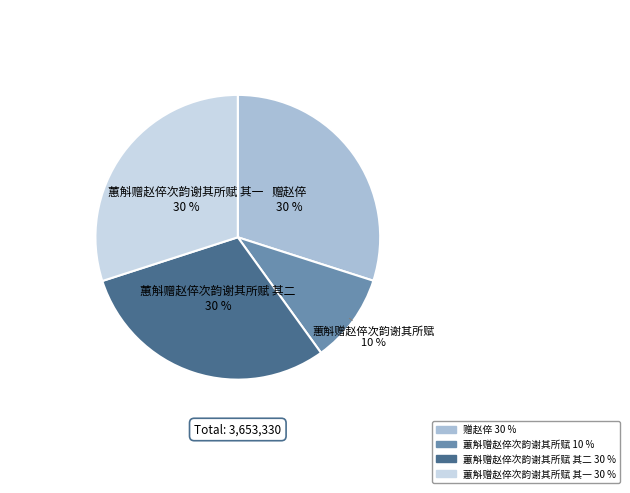

To the nearest percent, what is the average slice percentage?

25%